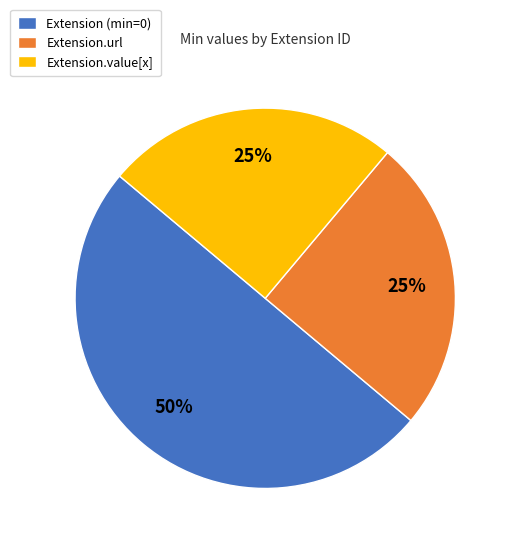

What is the ratio of the value at Extension.value[x] to the value at Extension.url?

1.0